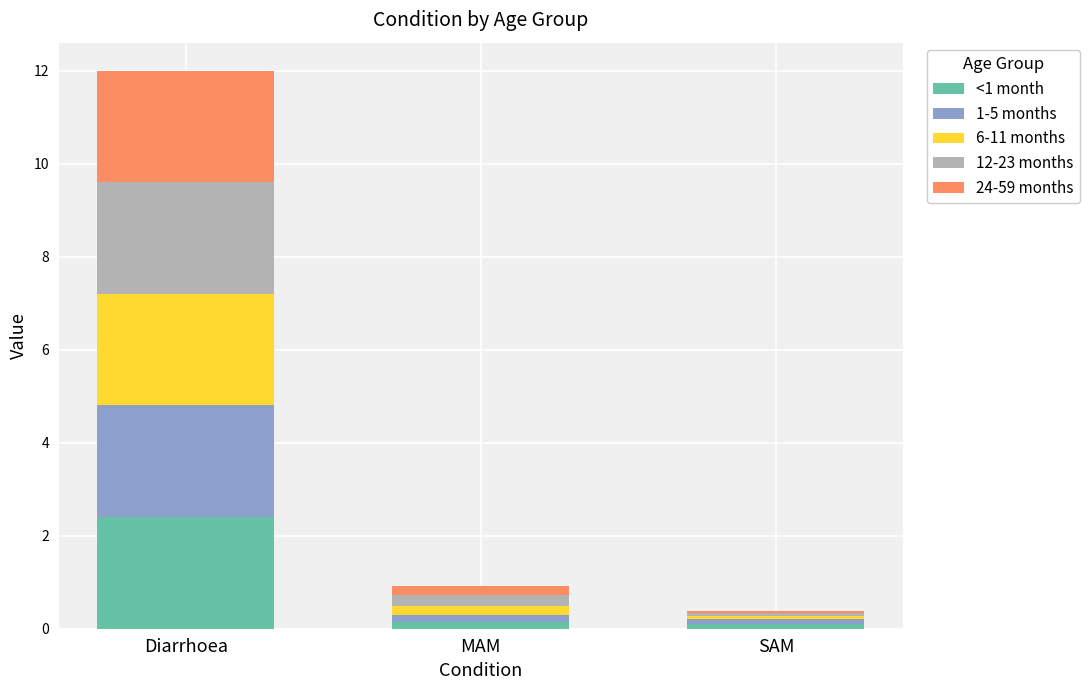

The <1 month series shows 0.6 at Diarrhoea. True or false?

False